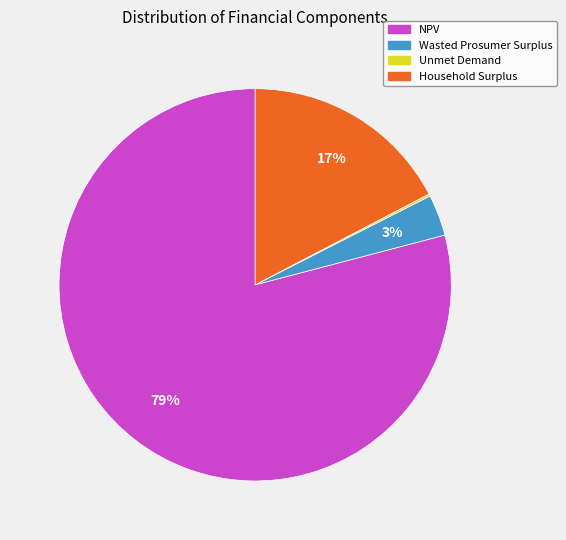

Does any single category account for the majority?

Yes